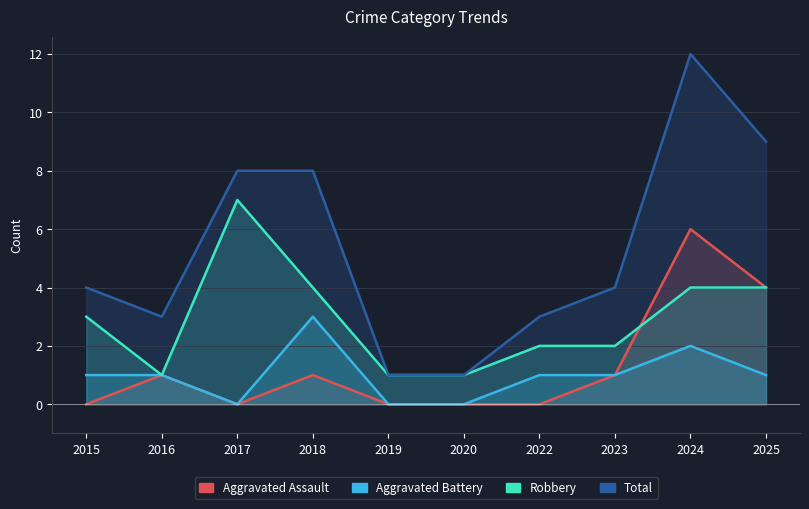

At which label does Aggravated Battery reach its minimum?

2017